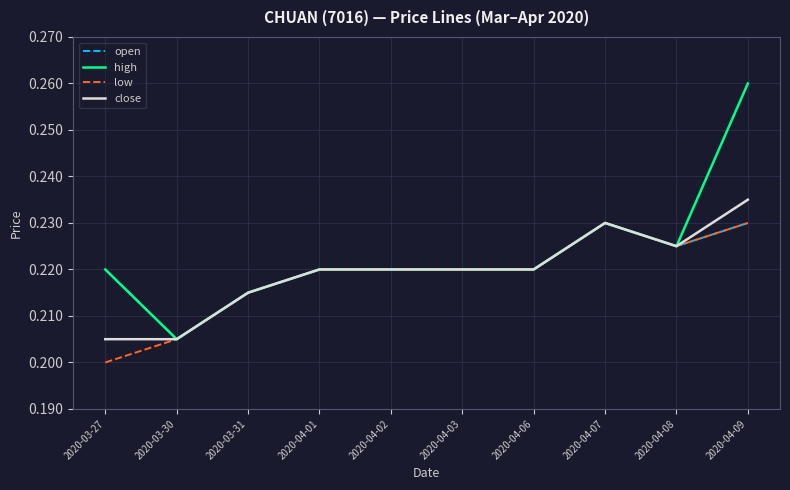

At which category is the sum across all series the highest?

2020-04-09